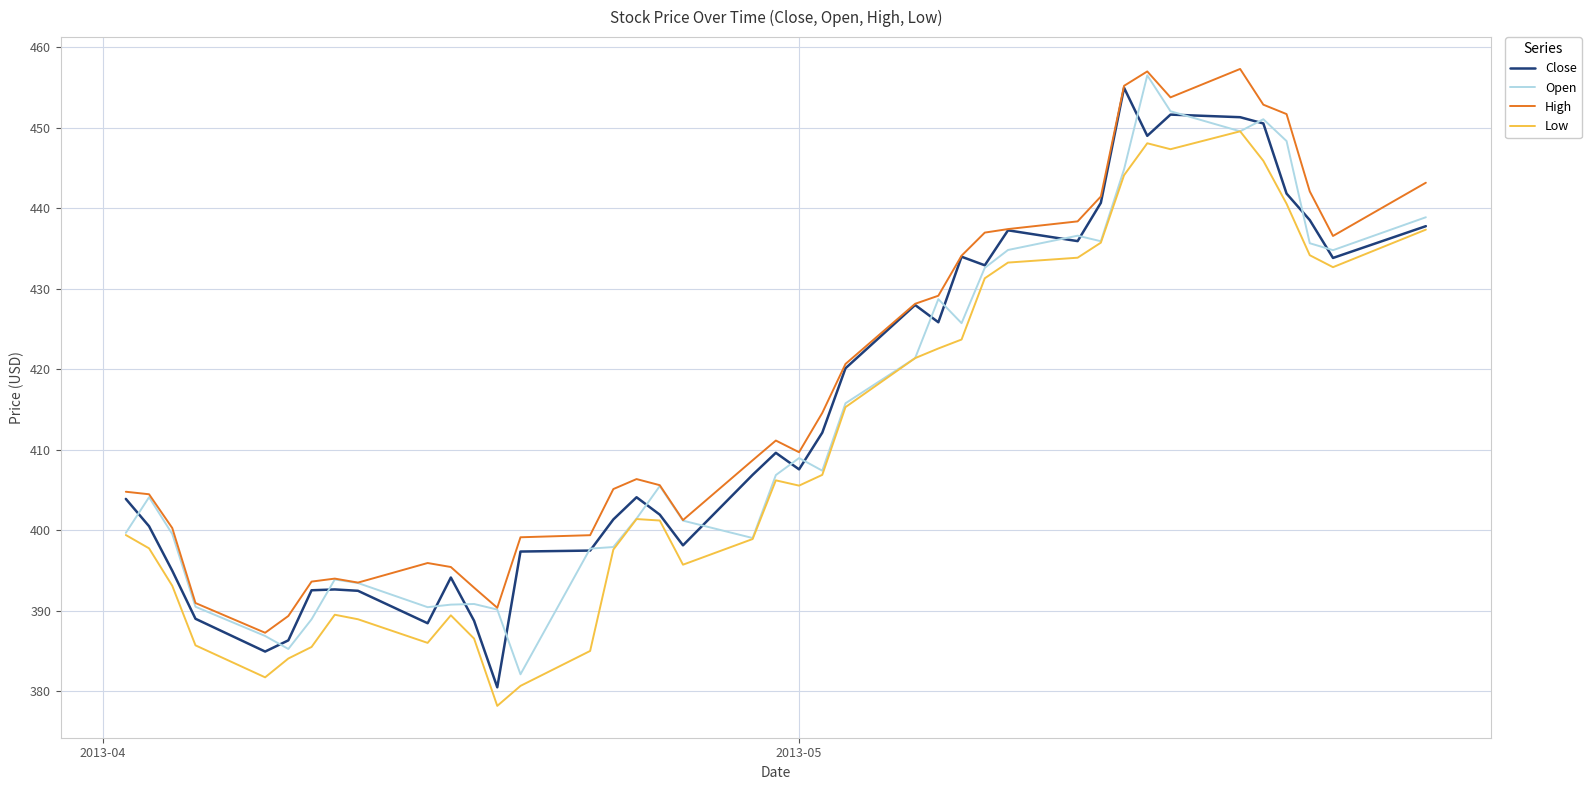

Count the number of categories in the chart.

40